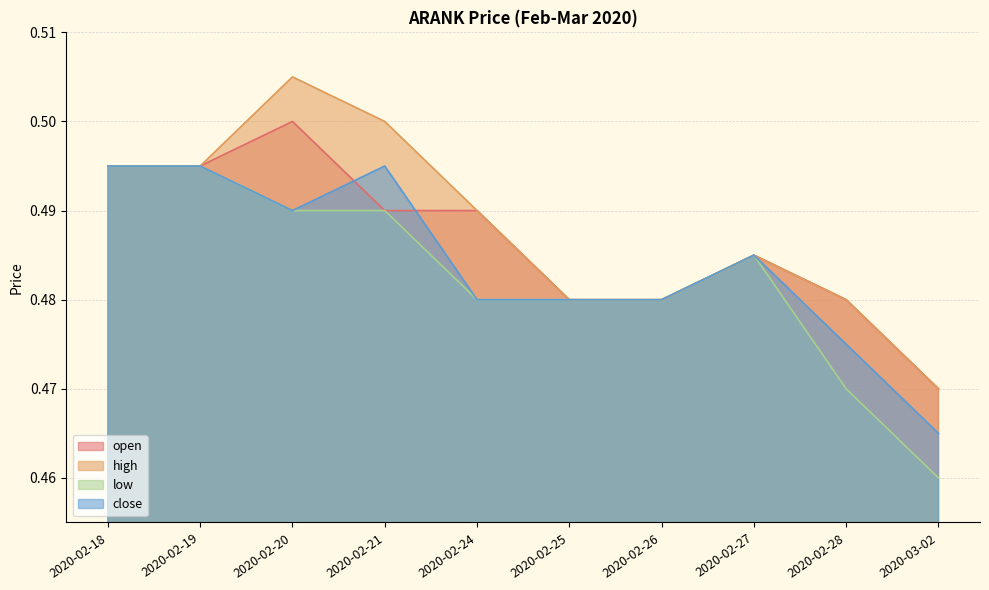

What is the label of the 8th point from the right?

2020-02-20